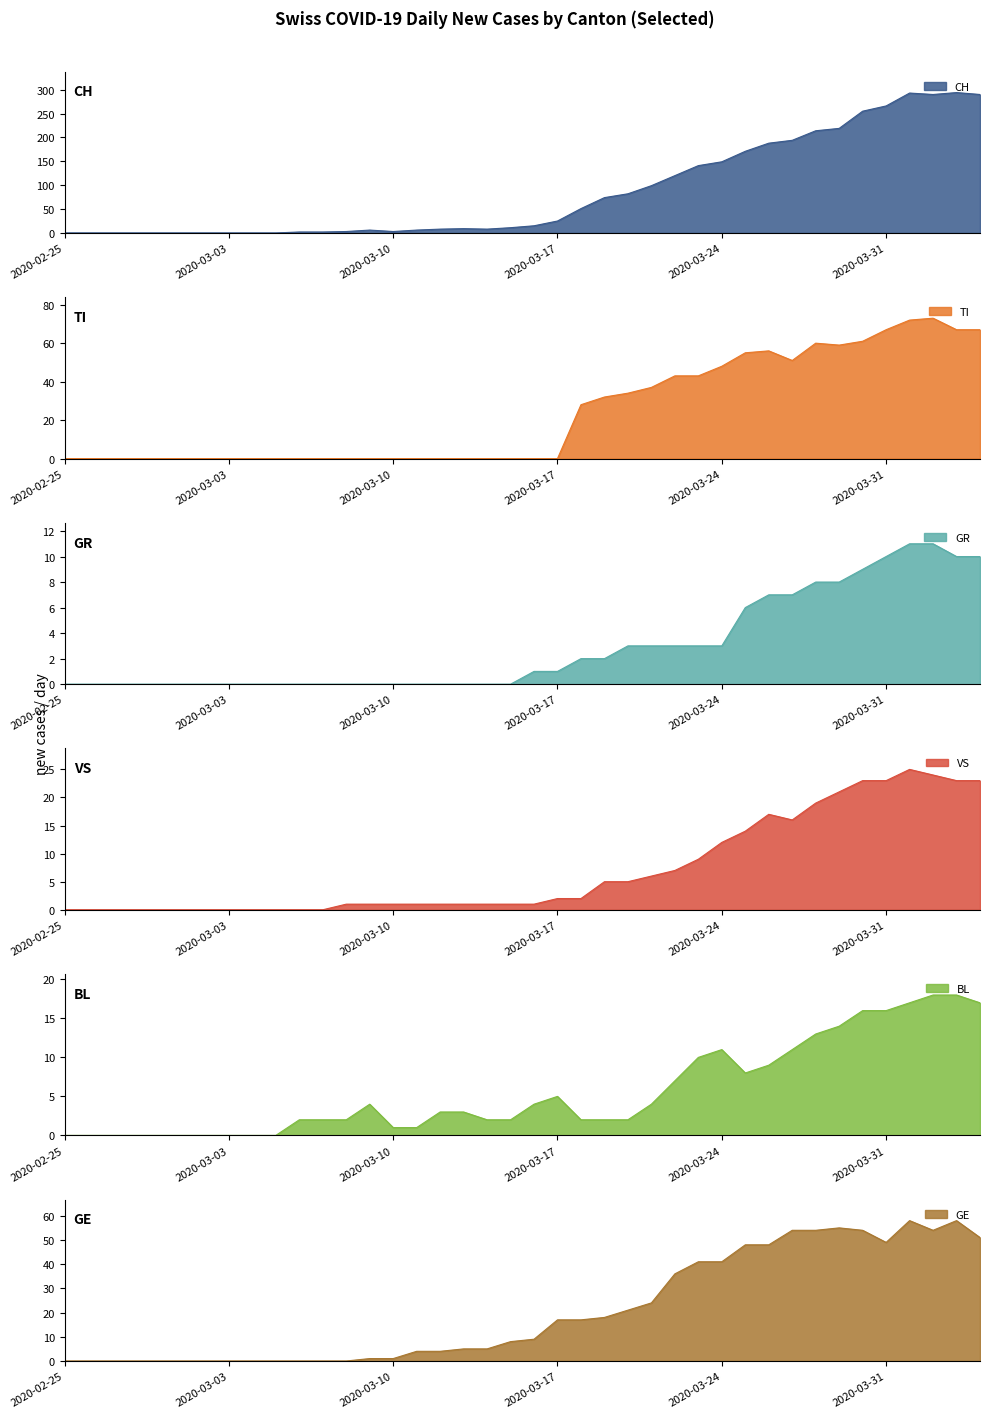

The value of TI at 2020-03-17 is 40. True or false?

False